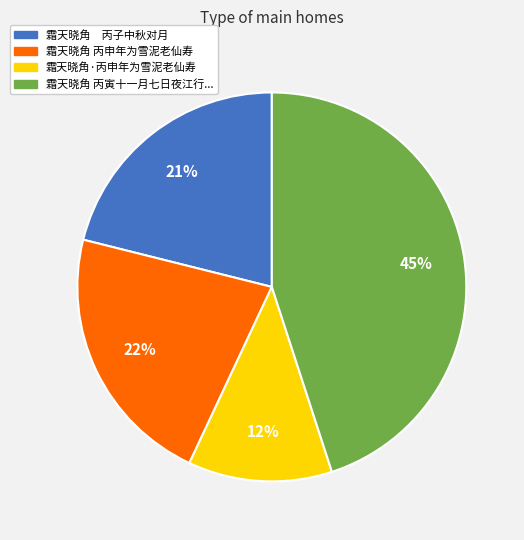

Is there a majority slice in this chart?

No